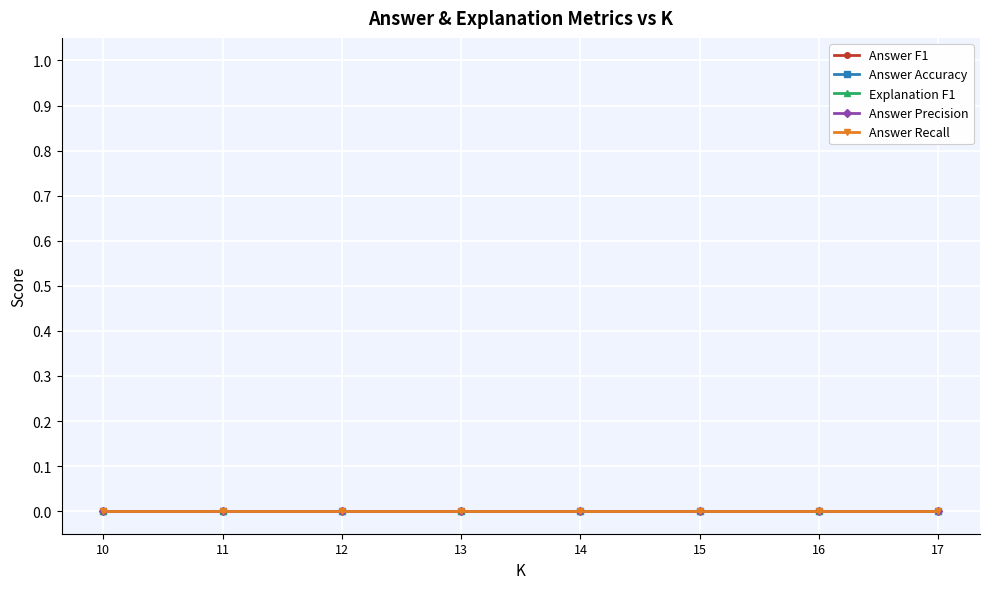

Is it true that Explanation F1 equals 0 at 15?

True